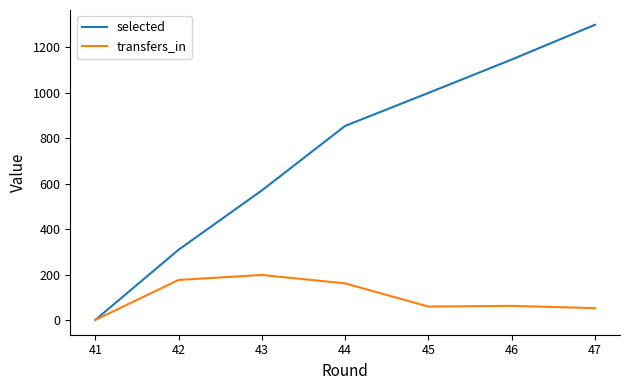

Is it true that selected equals 430 at 44?

False